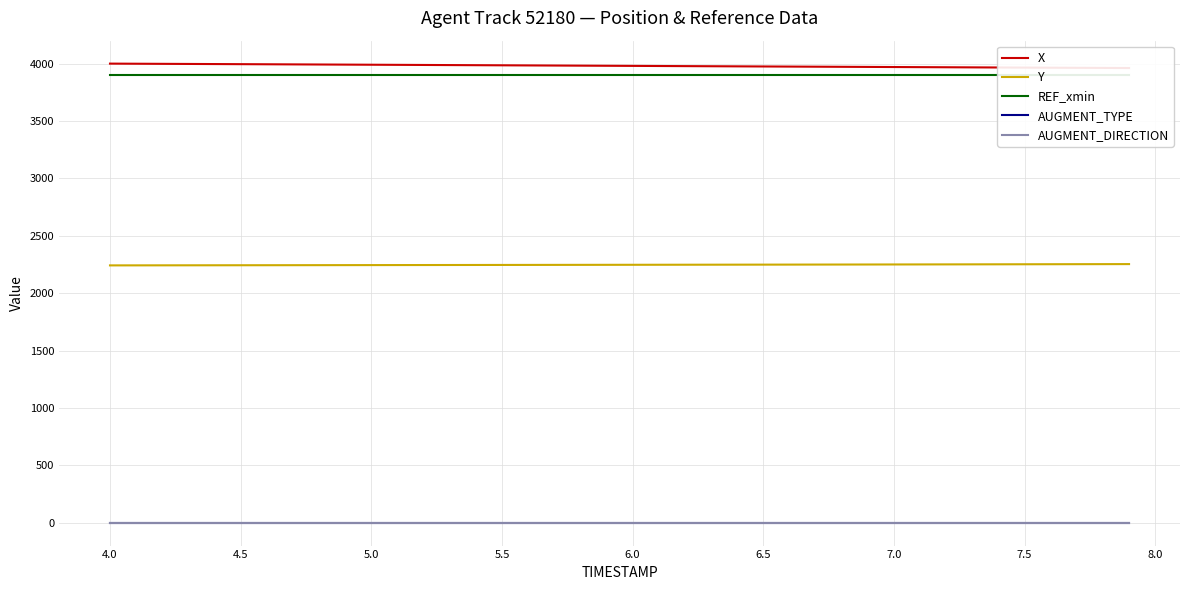

Which series has the largest range (max minus min)?

X